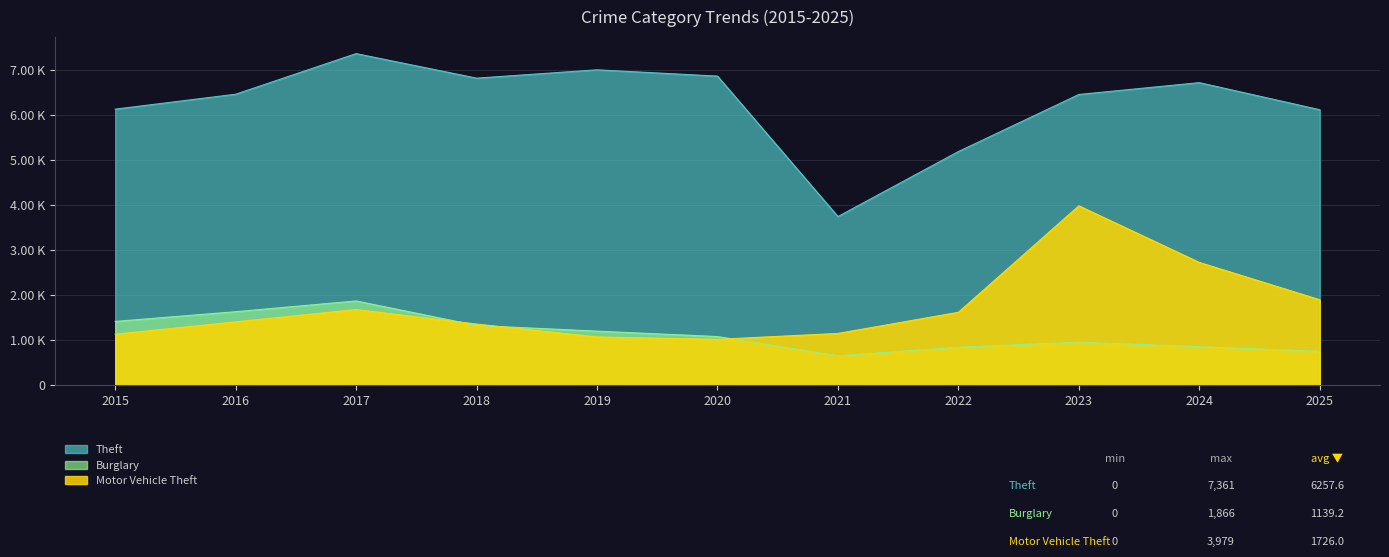

What is the value of the Burglary point at the 8th from the left?

838